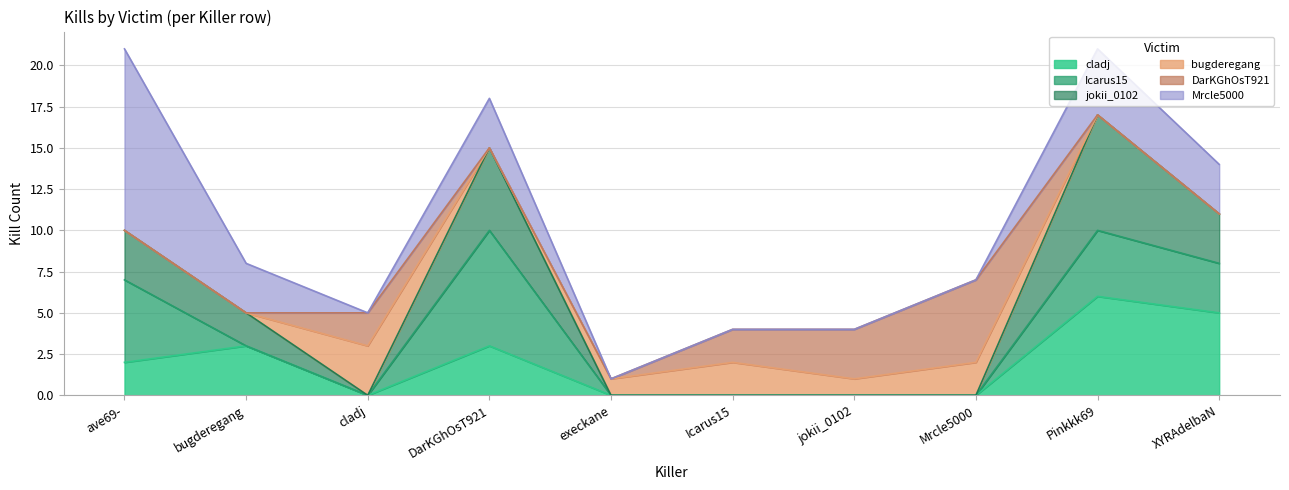

Is the value of Icarus15 at DarKGhOsT921 greater than the value of jokii_0102 at execkane?

Yes